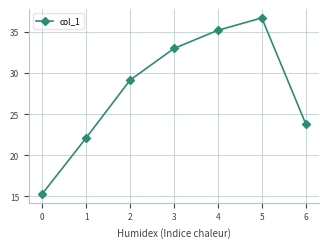

Reading right to left, list all the values displayed in this chart.

23.8	36.7	35.2	33.0	29.1	22.1	15.3